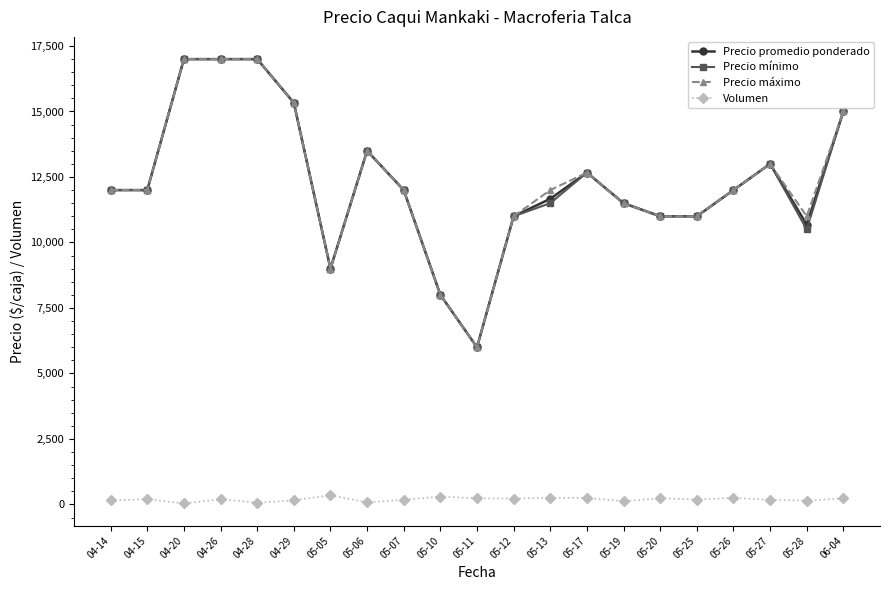

What is the average value of the Precio máximo series?

12333.3